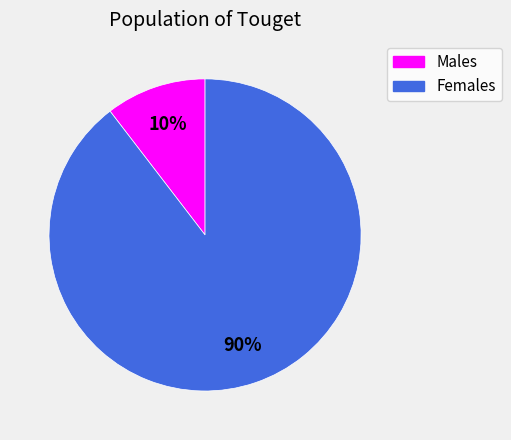

Does any single category account for the majority?

Yes